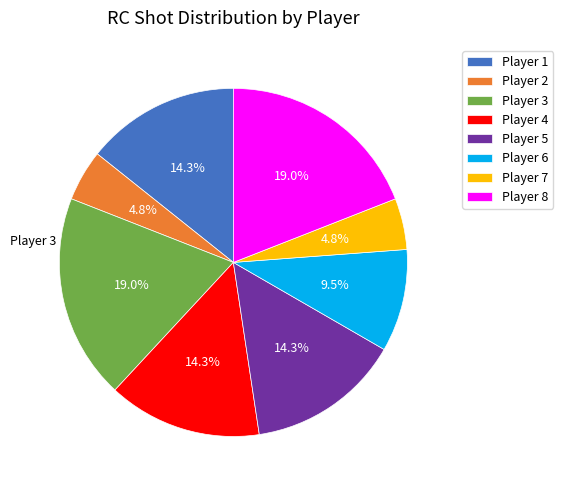

Is there a majority slice in this chart?

No